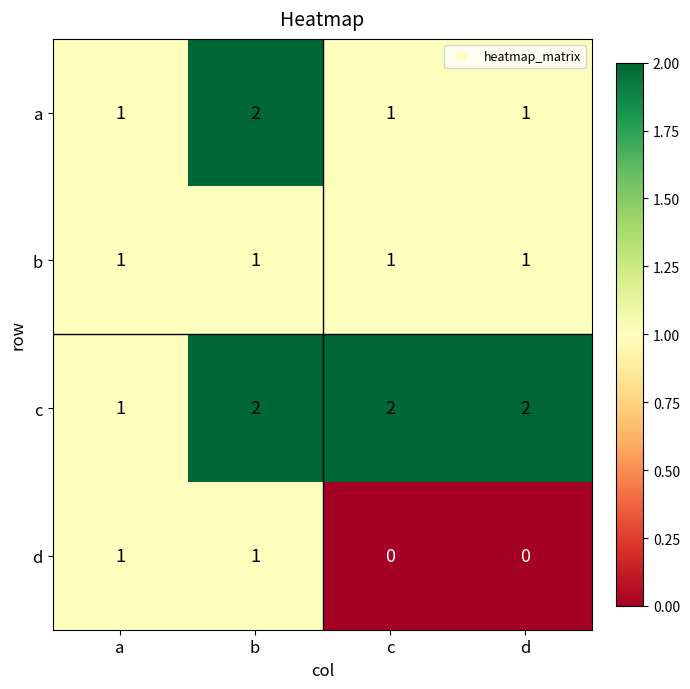

Reading left to right, transcribe all the data shown in this chart.

a: 1	2	1	1
b: 1	1	1	1
c: 1	2	2	2
d: 1	1	0	0